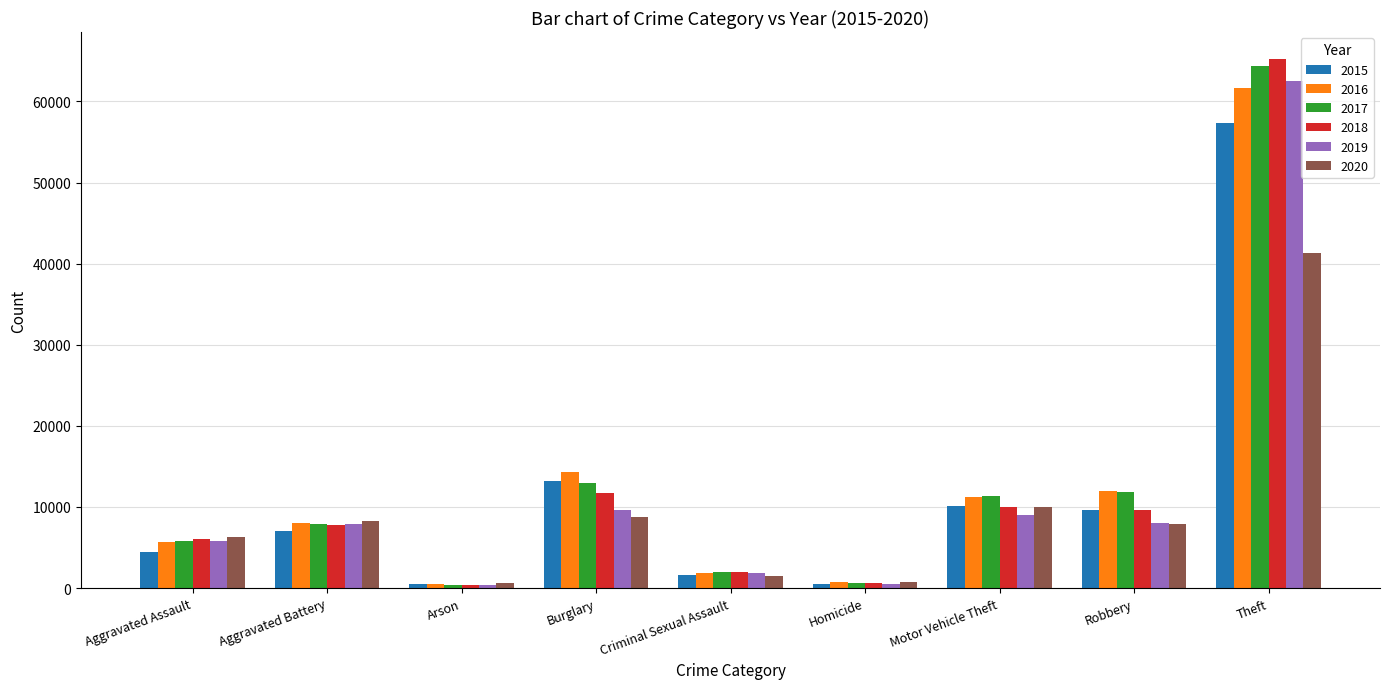

What is the greatest value displayed?

65286